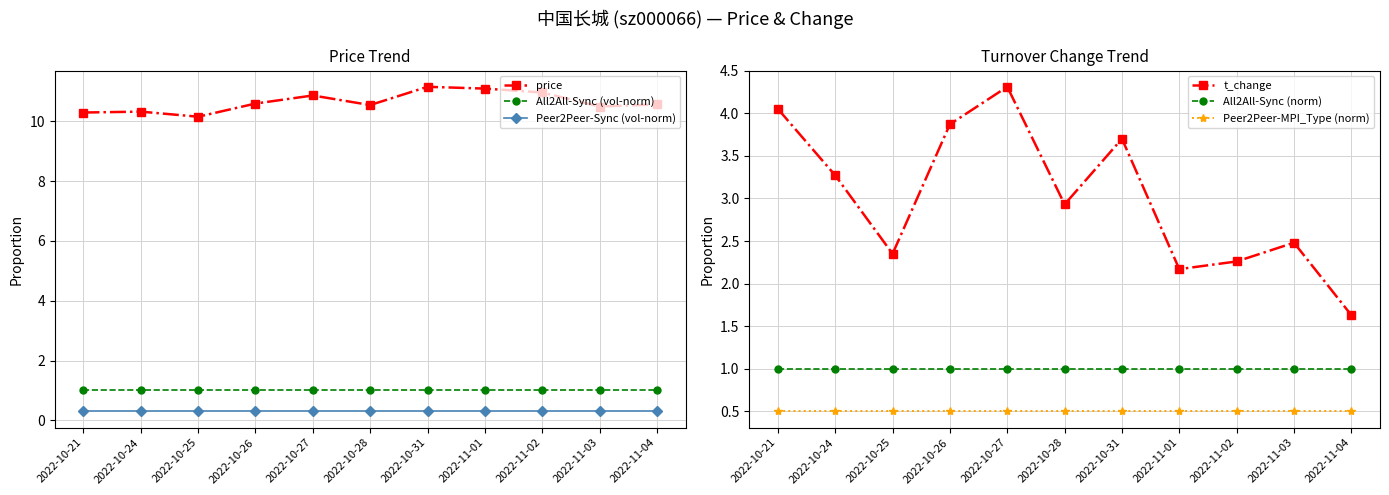

Reading left to right, list all the values displayed in this chart.

price: 2022-10-21=10.3	2022-10-24=10.3	2022-10-25=10.2	2022-10-26=10.6	2022-10-27=10.9	2022-10-28=10.5	2022-10-31=11.2	2022-11-01=11.1	2022-11-02=11.0	2022-11-03=10.5	2022-11-04=10.6
All2All-Sync (vol-norm): 2022-10-21=1.0	2022-10-24=1.0	2022-10-25=1.0	2022-10-26=1.0	2022-10-27=1.0	2022-10-28=1.0	2022-10-31=1.0	2022-11-01=1.0	2022-11-02=1.0	2022-11-03=1.0	2022-11-04=1.0
Peer2Peer-Sync (vol-norm): 2022-10-21=0.3	2022-10-24=0.3	2022-10-25=0.3	2022-10-26=0.3	2022-10-27=0.3	2022-10-28=0.3	2022-10-31=0.3	2022-11-01=0.3	2022-11-02=0.3	2022-11-03=0.3	2022-11-04=0.3
t_change: 2022-10-21=4.0	2022-10-24=3.3	2022-10-25=2.4	2022-10-26=3.9	2022-10-27=4.3	2022-10-28=2.9	2022-10-31=3.7	2022-11-01=2.2	2022-11-02=2.3	2022-11-03=2.5	2022-11-04=1.6
All2All-Sync (norm): 2022-10-21=1.0	2022-10-24=1.0	2022-10-25=1.0	2022-10-26=1.0	2022-10-27=1.0	2022-10-28=1.0	2022-10-31=1.0	2022-11-01=1.0	2022-11-02=1.0	2022-11-03=1.0	2022-11-04=1.0
Peer2Peer-MPI_Type (norm): 2022-10-21=0.5	2022-10-24=0.5	2022-10-25=0.5	2022-10-26=0.5	2022-10-27=0.5	2022-10-28=0.5	2022-10-31=0.5	2022-11-01=0.5	2022-11-02=0.5	2022-11-03=0.5	2022-11-04=0.5